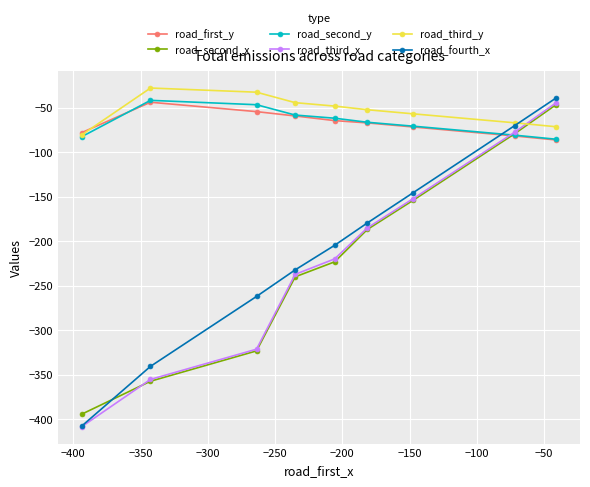

Which series has the widest spread of values?

road_fourth_x